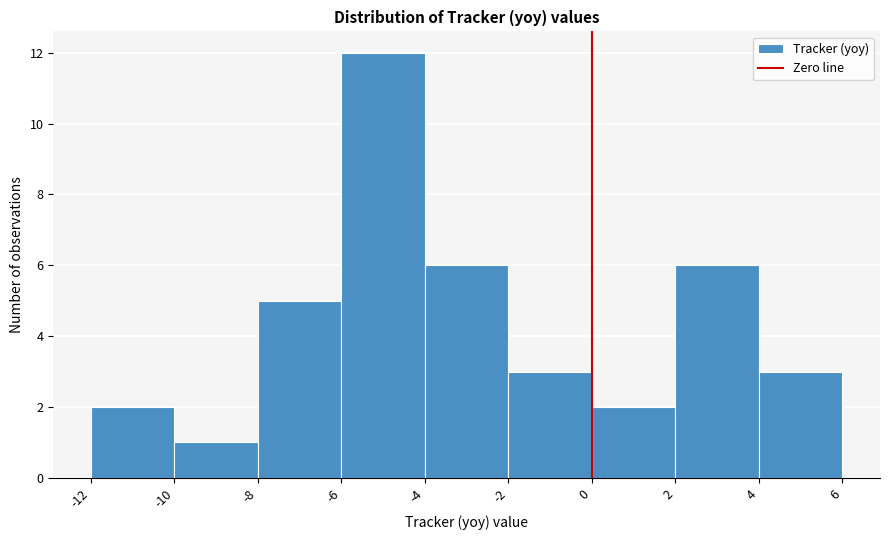

Reading left to right, list every bar in this chart as the range it spans on the x-axis followed by its height. The values are not printed on the chart, so give them approximately, as read against the axis.

-12 to -10: 2
-10 to -8: 1
-8 to -6: 5
-6 to -4: 12
-4 to -2: 6
-2 to 0: 3
0 to 2: 2
2 to 4: 6
4 to 6: 3